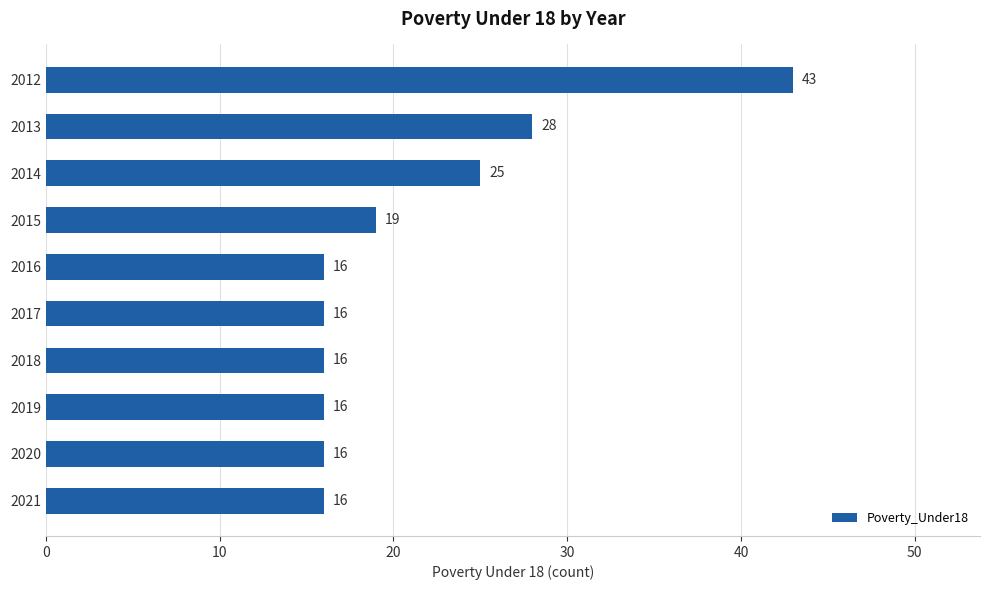

What is the ratio of the value at 2019 to the value at 2018?

1.0